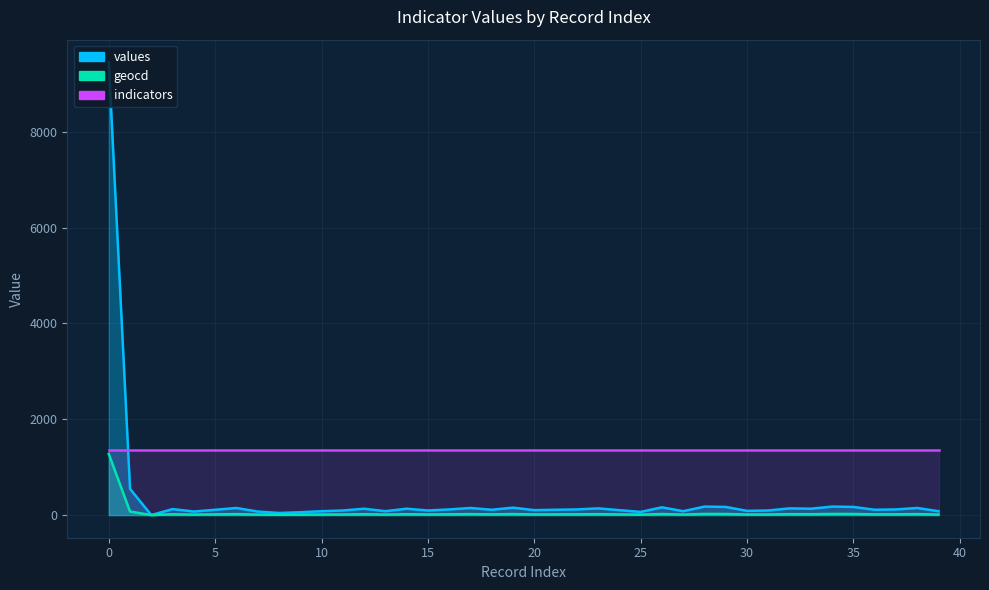

Rank the categories by values value from lowest to highest.

2, 8, 9, 25, 4, 7, 10, 13, 27, 39, 30, 11, 15, 31, 20, 24, 5, 18, 21, 36, 16, 22, 37, 3, 12, 14, 33, 23, 32, 6, 17, 38, 19, 26, 29, 35, 28, 34, 1, 0